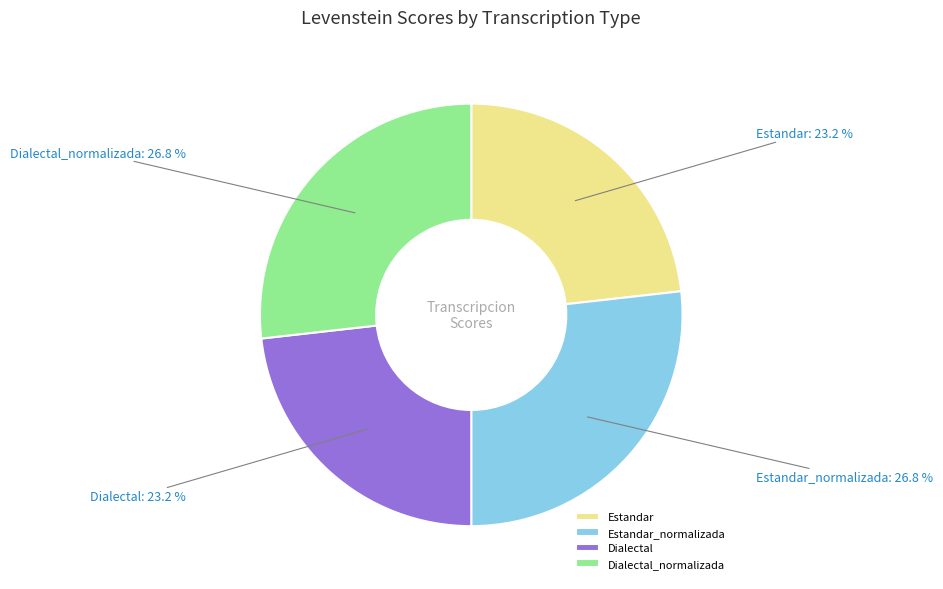

To the nearest percent, what is the average slice percentage?

25%